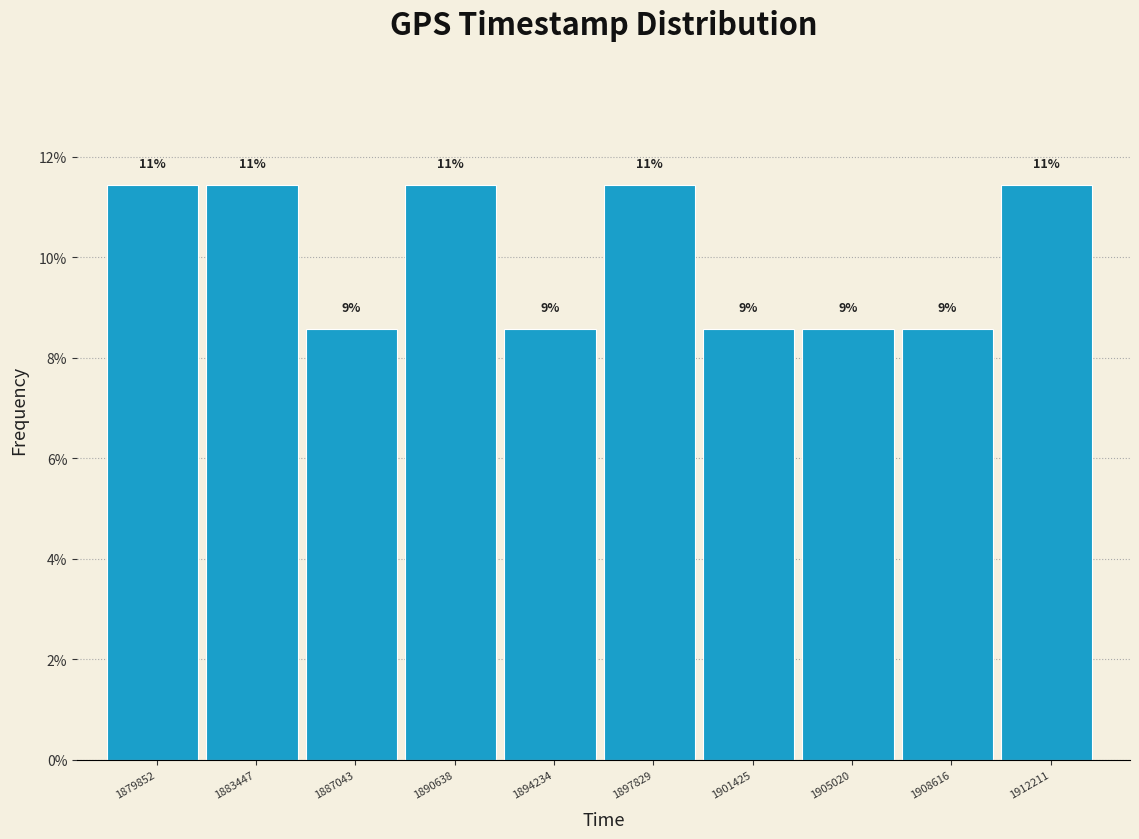

How many bars are there in total?

10